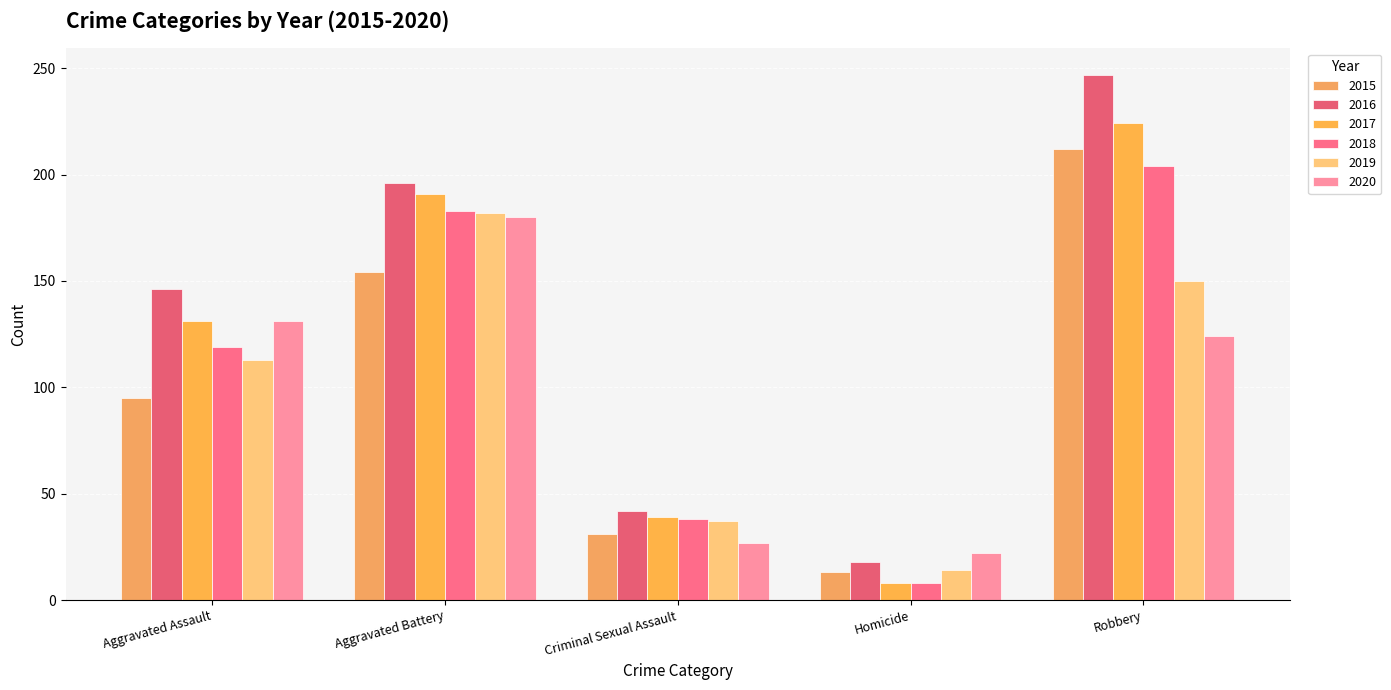

How many bars are there in each group?

6